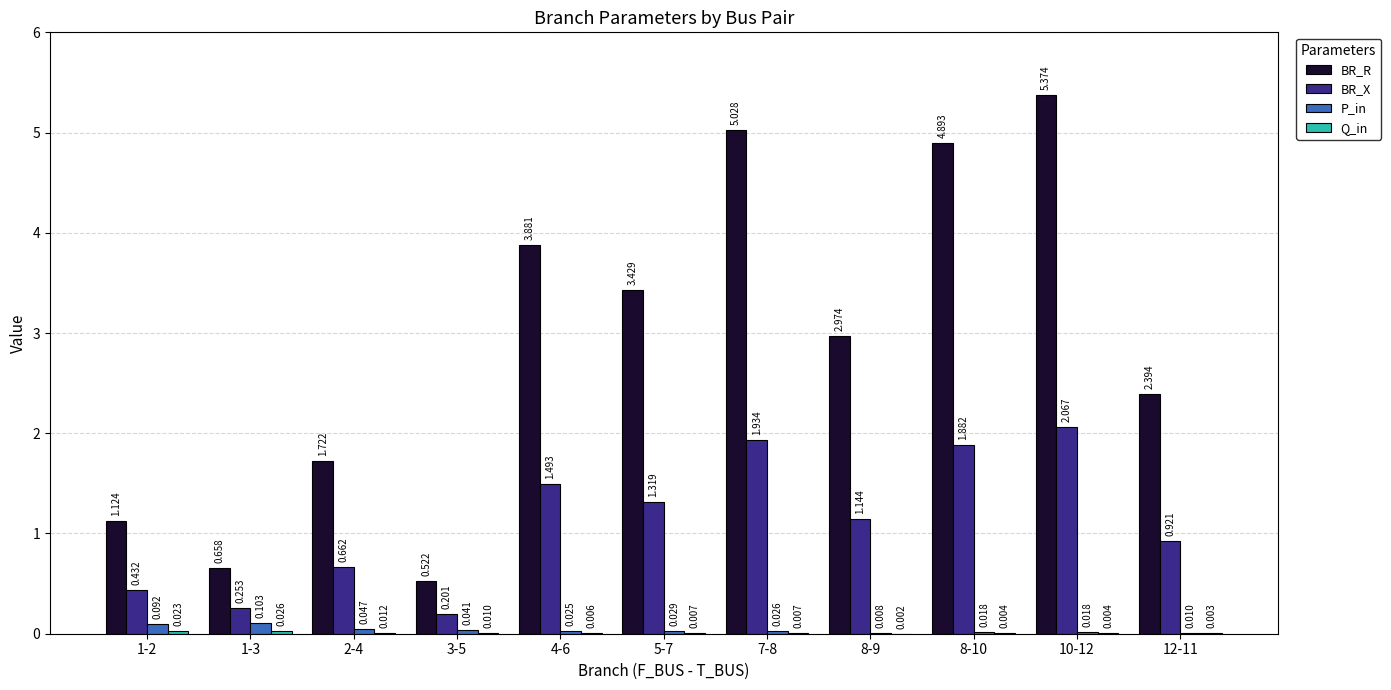

Between 7-8 and 12-11, which series saw the biggest shift?

BR_R